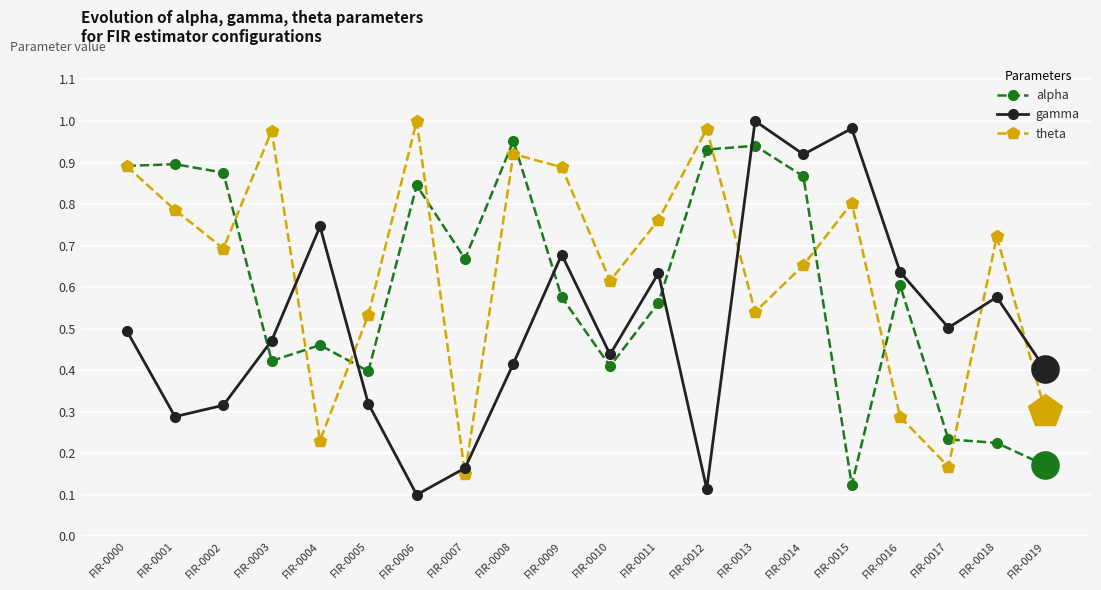

In gamma, how many points are higher than both neighbors (excluding endpoints)?

6